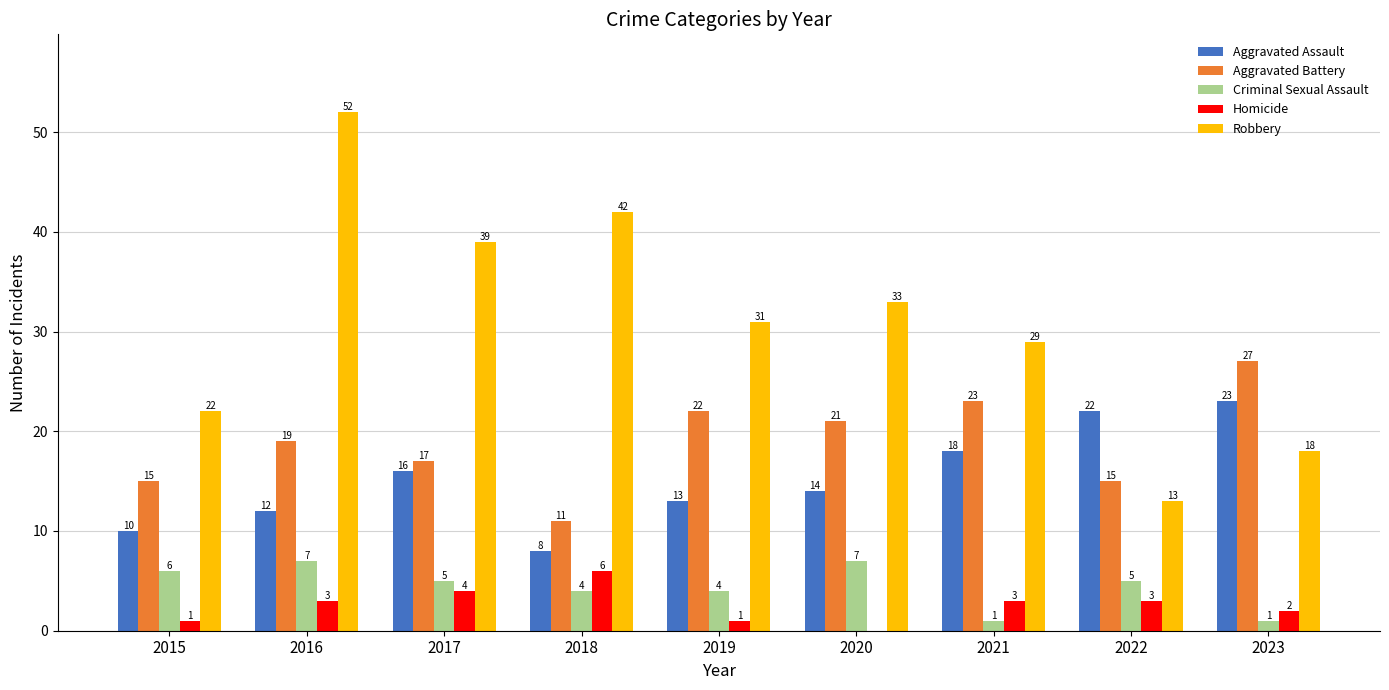

Which series changed the most between 2017 and 2023?

Robbery